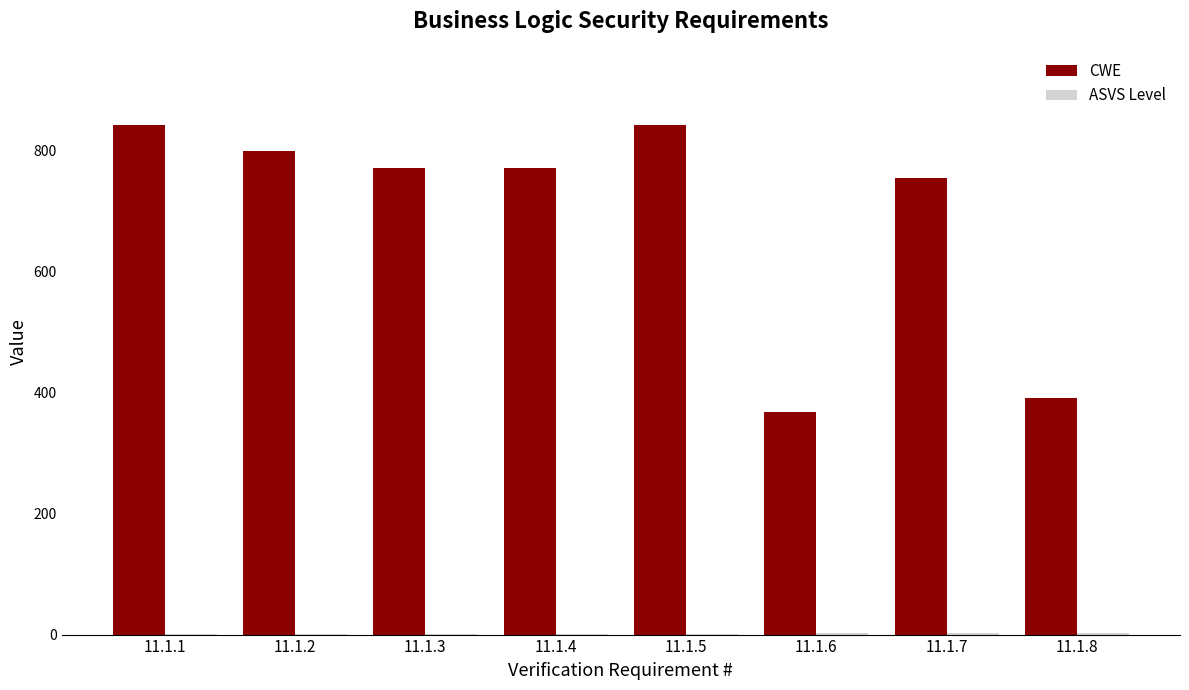

Between 11.1.1 and 11.1.7, which series saw the biggest shift?

CWE